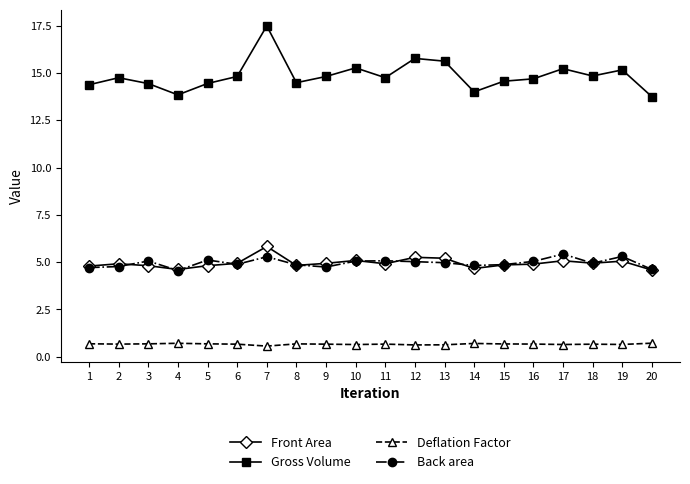

Which series has the largest total across all categories?

Gross Volume